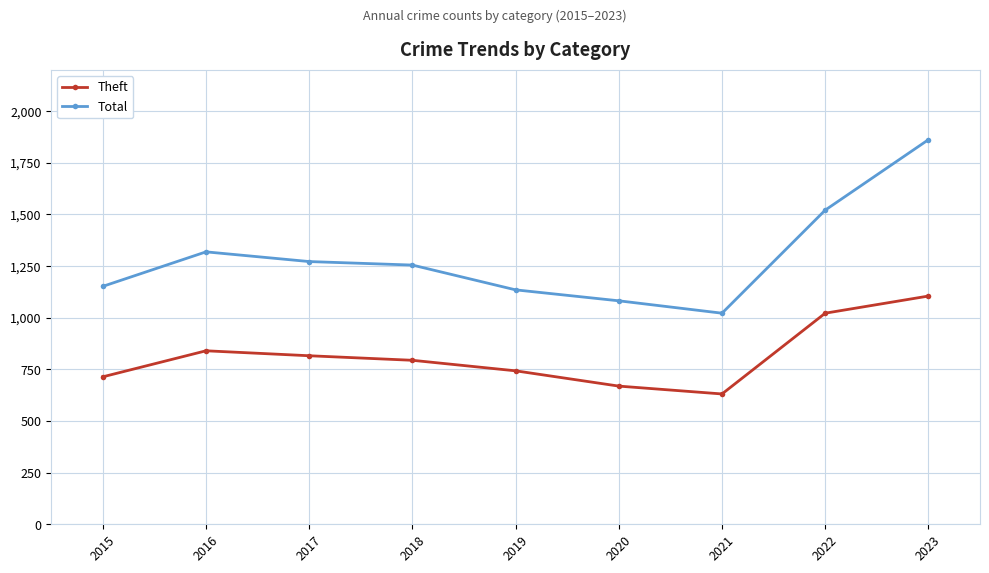

What is the value of the Total point at the 5th from the left?

1135